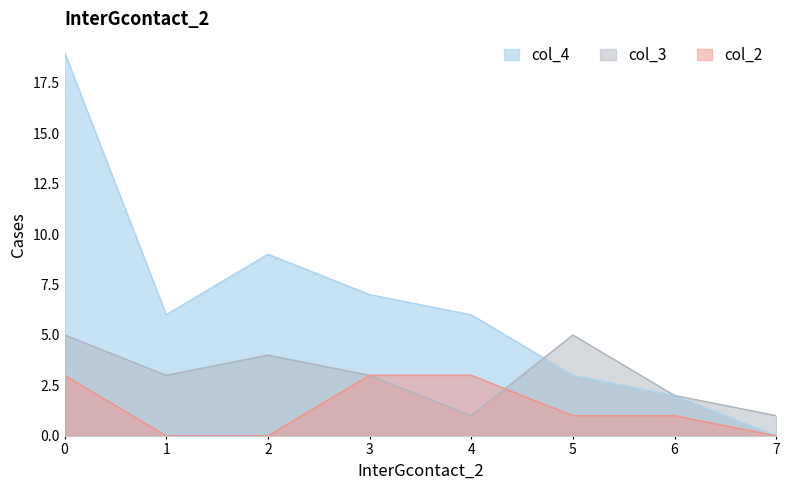

What is the value of the col_4 point at the 3rd from the left?

9